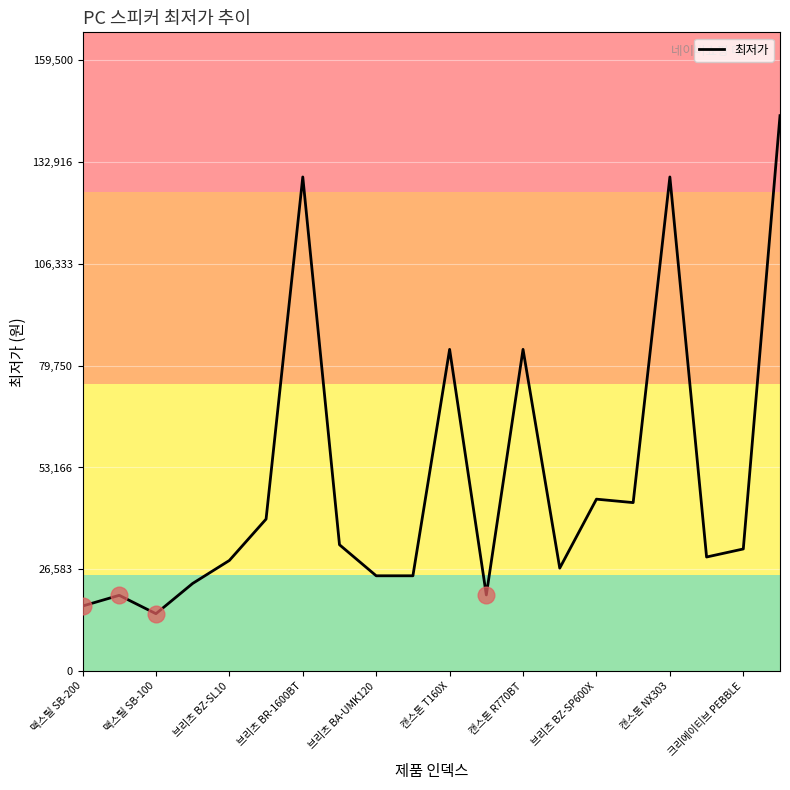

What is the minimum value shown in the chart?

15000